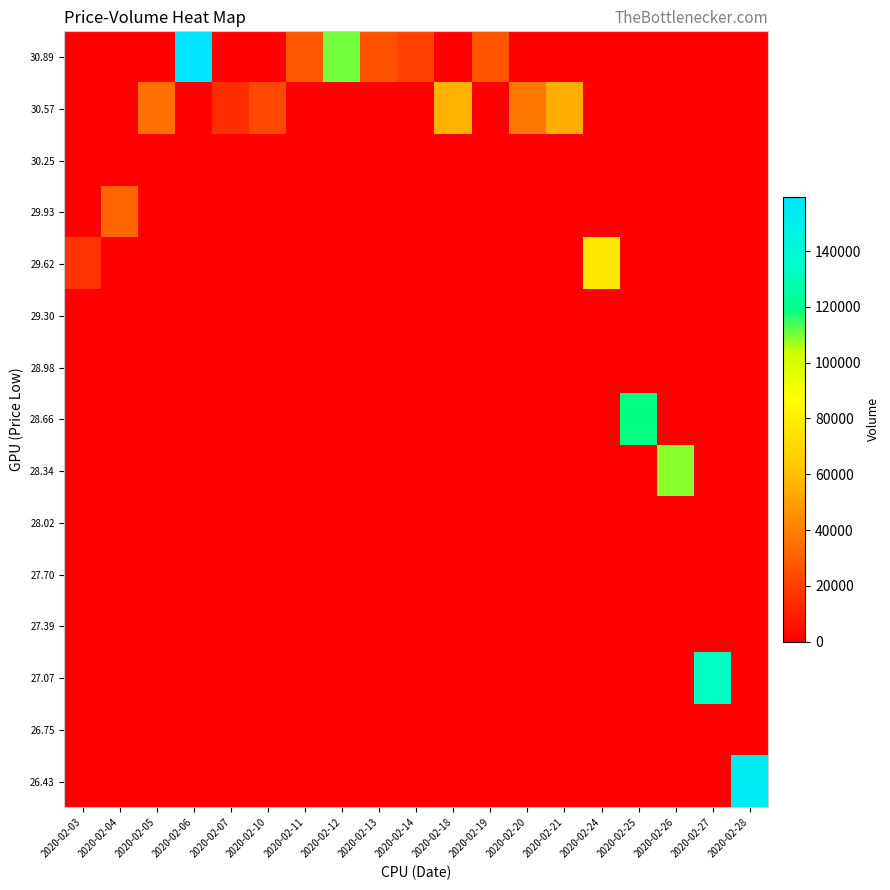

Which label corresponds to the smallest value in the chart?

2020-02-03